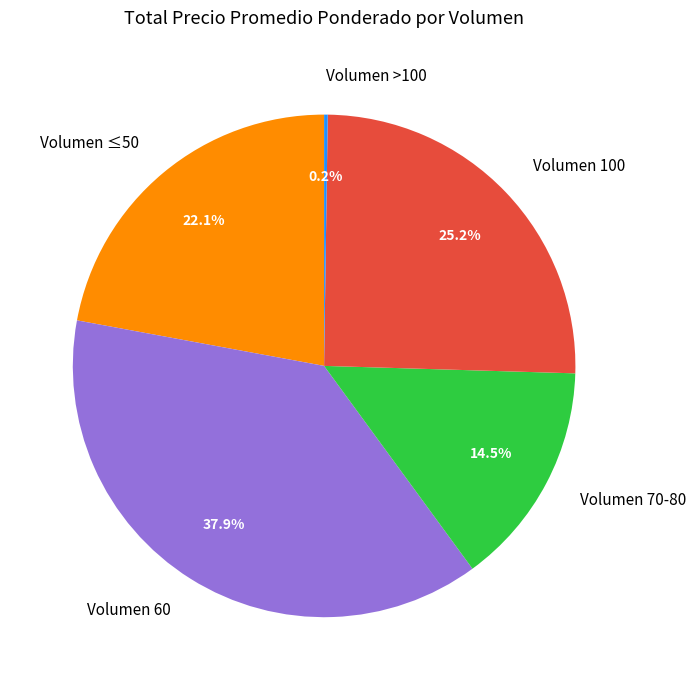

Approximately how many times larger is the value at Volumen ≤50 compared to Volumen 100?

0.9